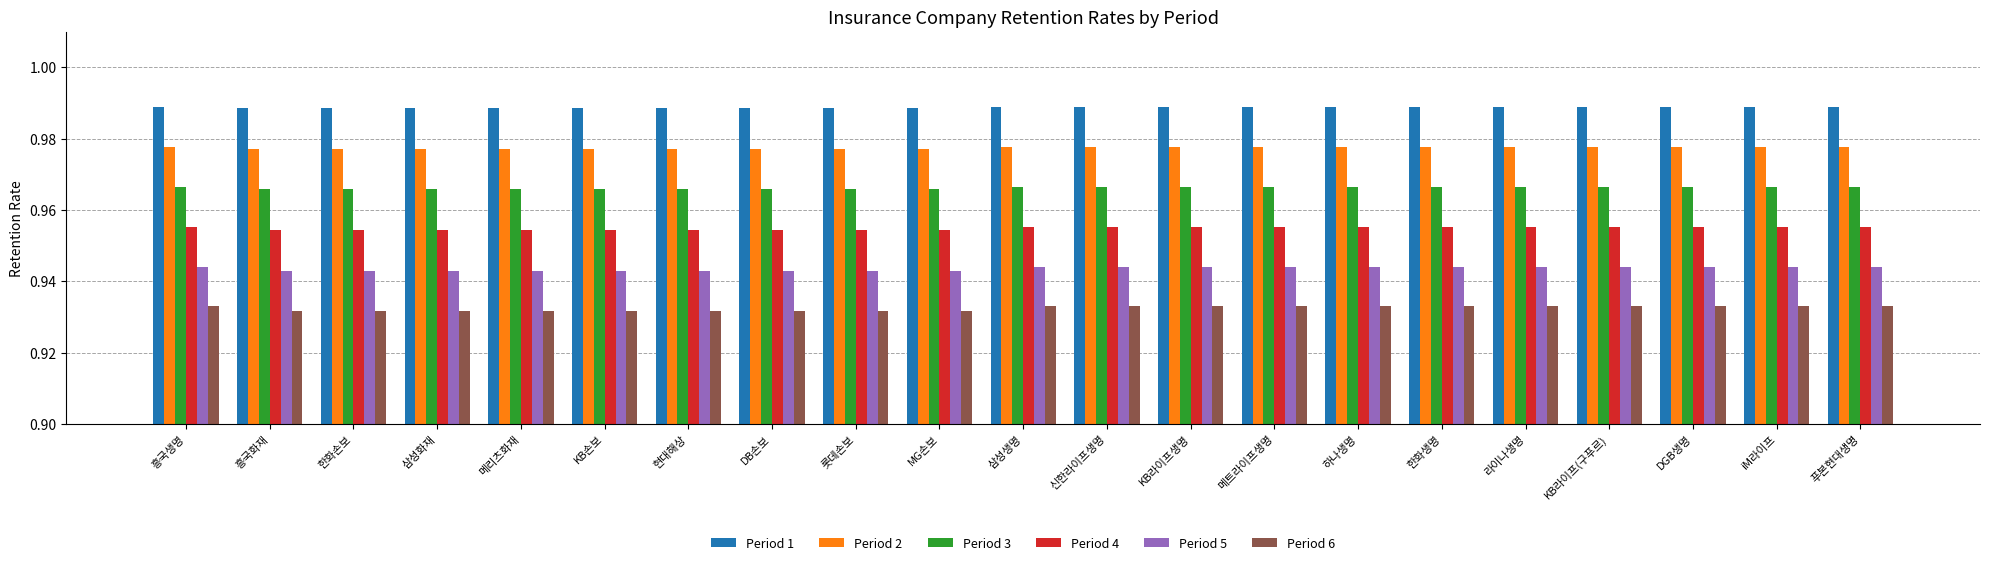

What is the sum of the Period 5 values at KB손보 and 삼성화재?

1.9